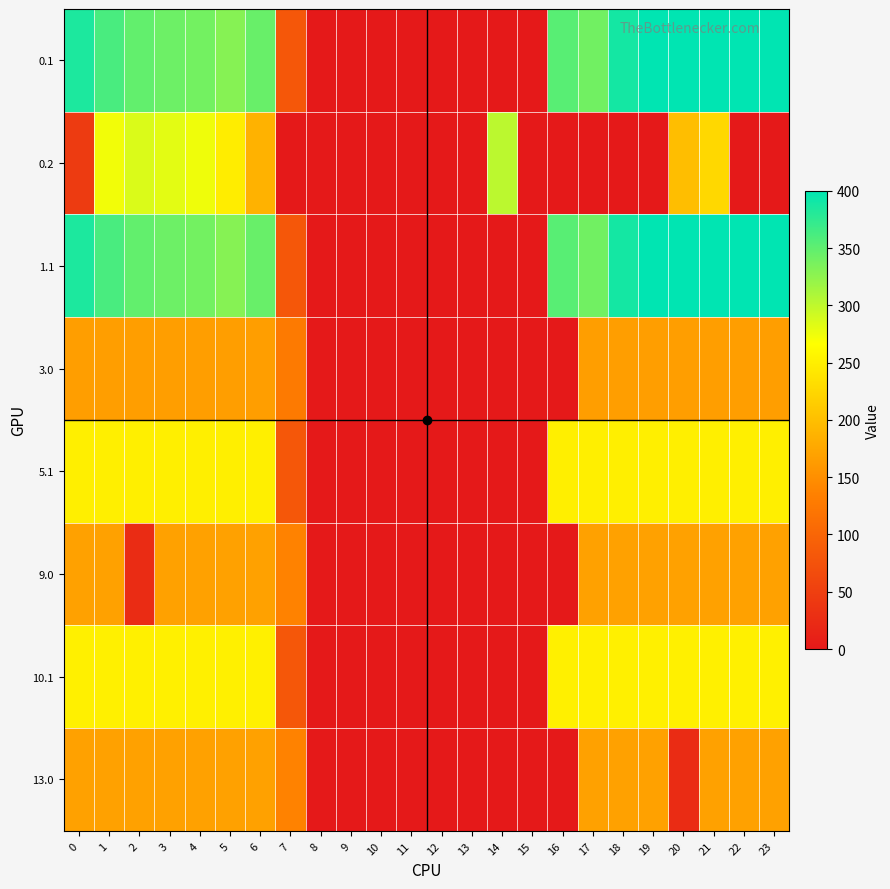

Count the number of categories in the chart.

24